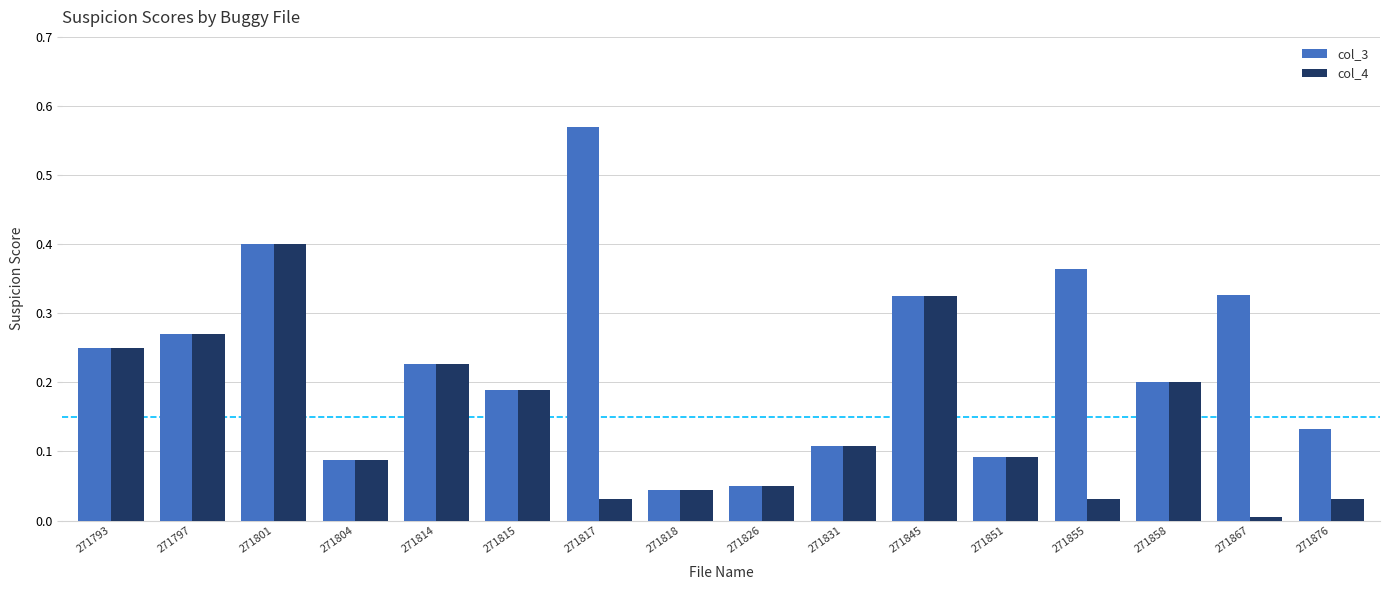

Is it true that col_4 equals 0.0 at 271817?

True